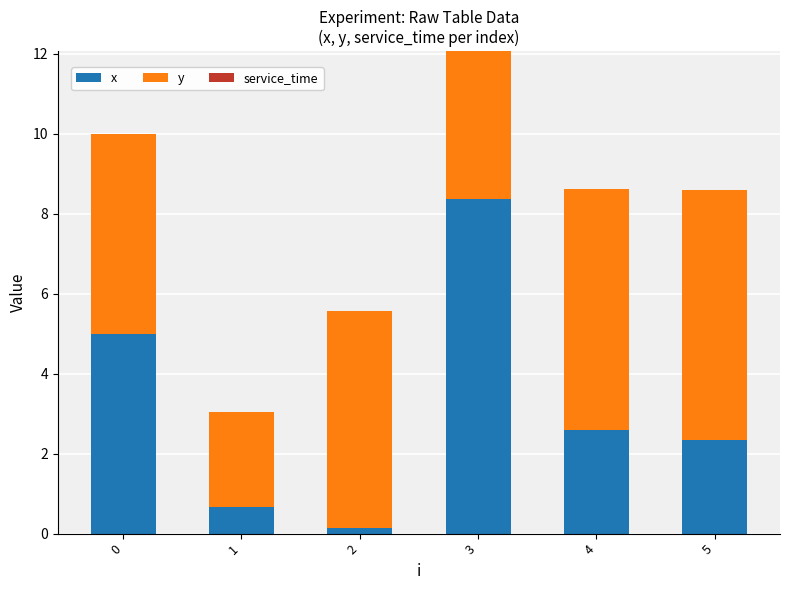

Are the bars grouped side by side (vs. stacked)?

No